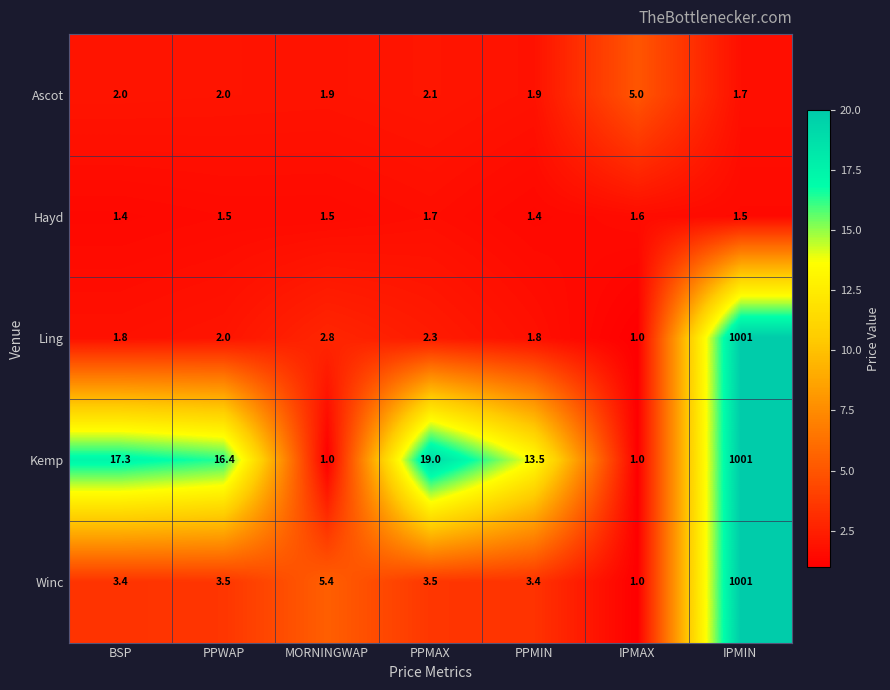

What is the spread (max minus min) of values at MORNINGWAP?

4.4